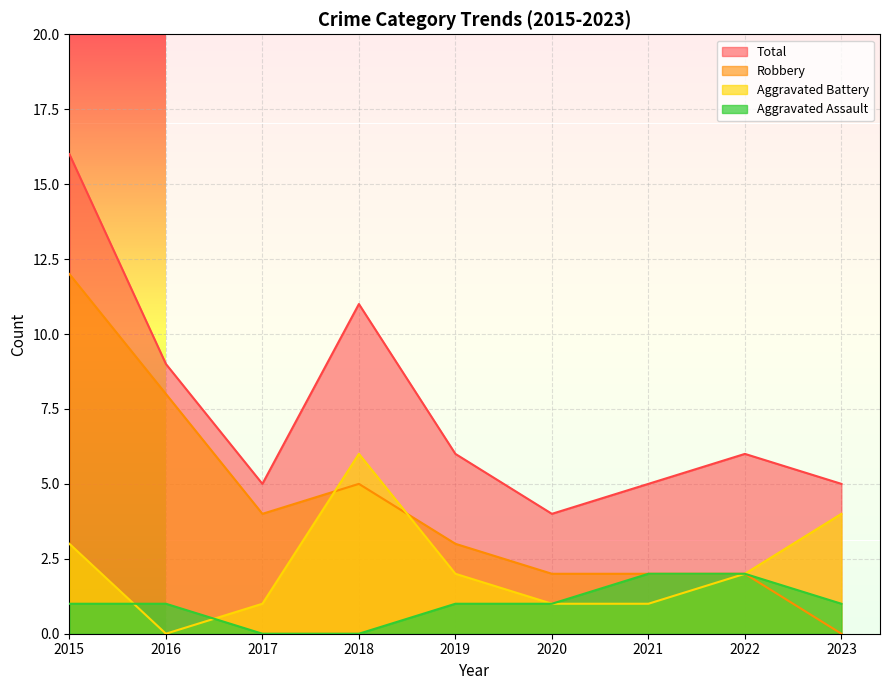

What is the average value of the Aggravated Assault series?

1